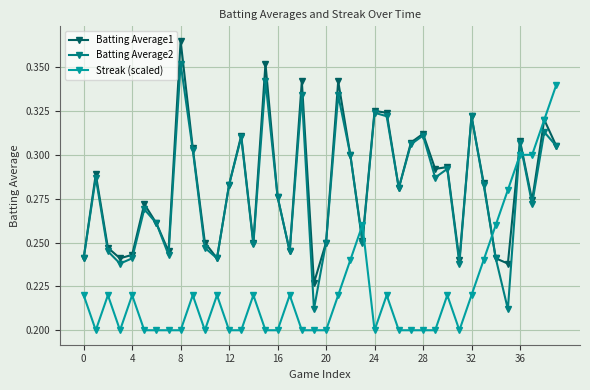

At how many categories does at least one series exceed 0?

40